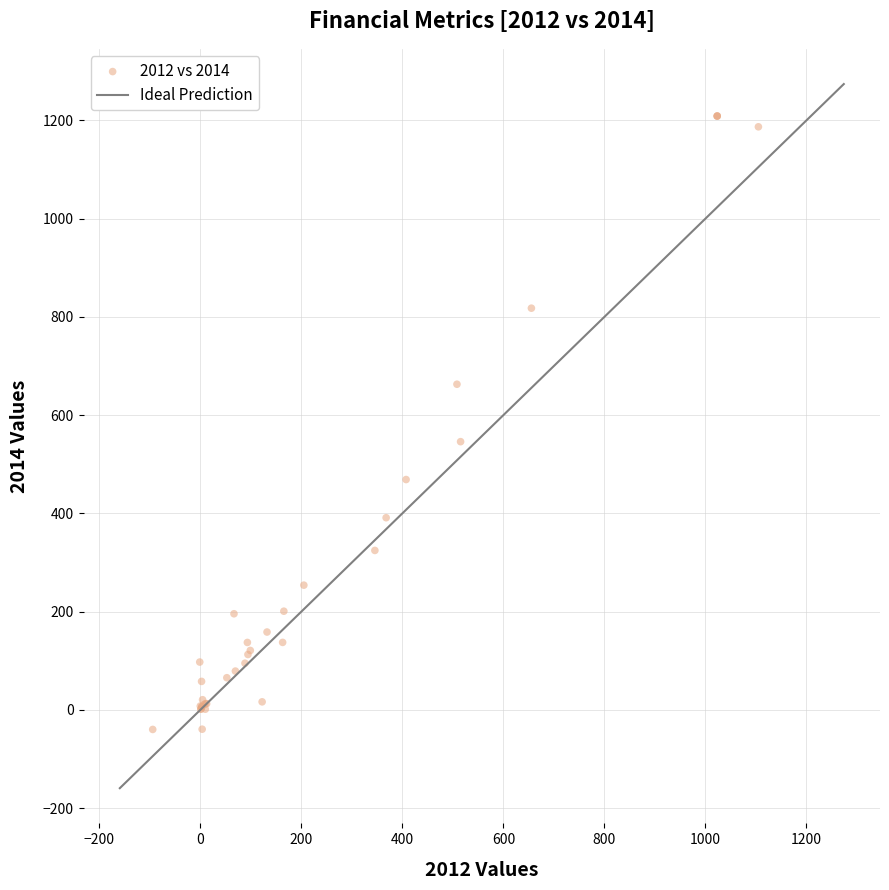

What Y value in the scatter plot is closest to 584?

545.9